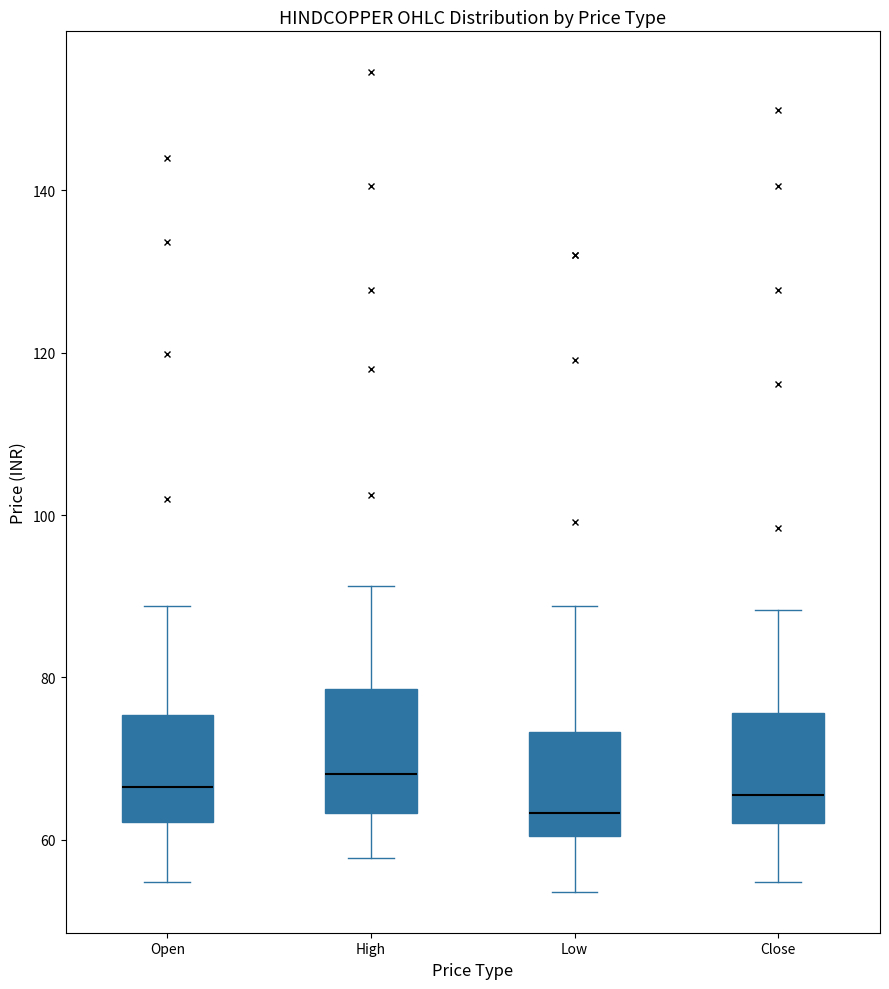

Reading left to right, read every box against the y-axis: the position of its median line, the range the box covers, and the ends of its whiskers. The values are not printed on the chart, so give them approximately, as read against the axis.

Open: median 66, box 62 to 76, whiskers 54 to 88
High: median 68, box 64 to 78, whiskers 58 to 92
Low: median 64, box 60 to 74, whiskers 54 to 88
Close: median 66, box 62 to 76, whiskers 54 to 88